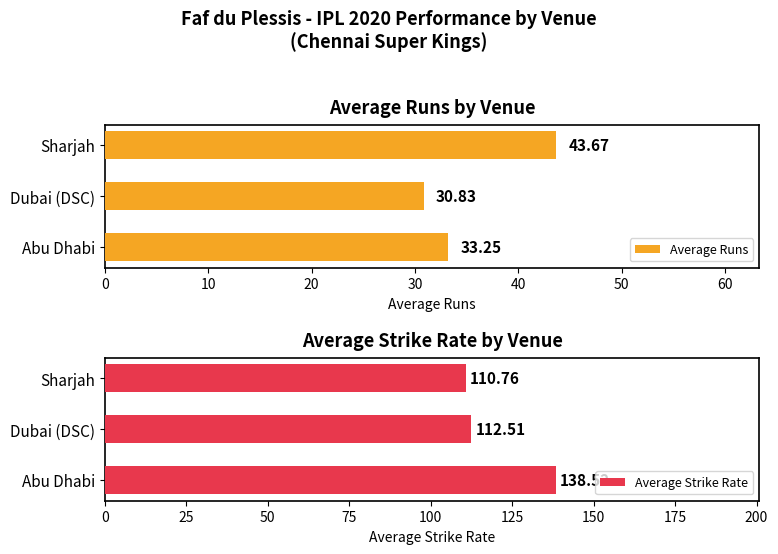

List the series in order of their peak value, lowest first.

Average Runs, Average Strike Rate